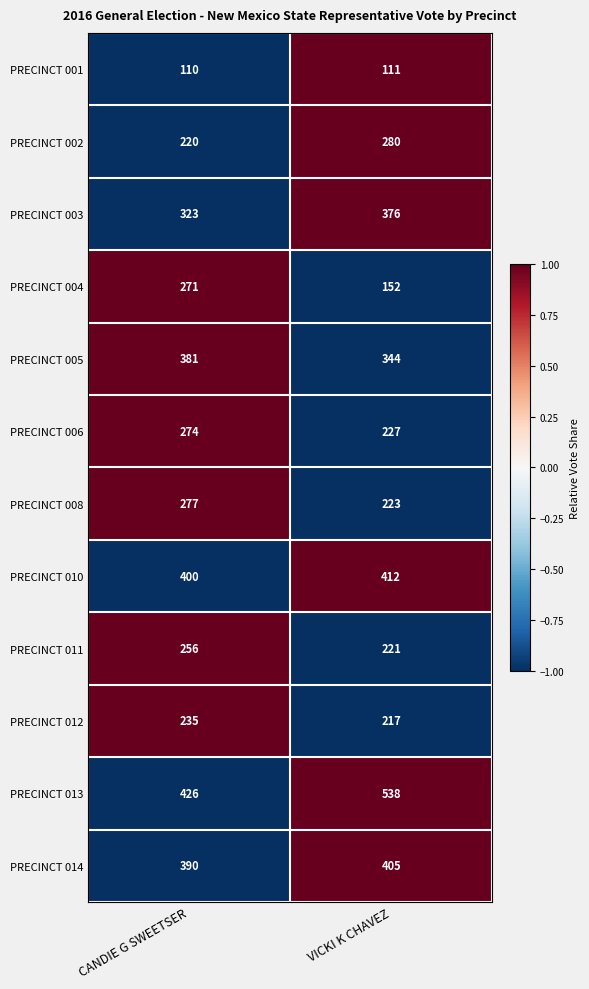

The PRECINCT 010 series shows 412 at VICKI K CHAVEZ. True or false?

True